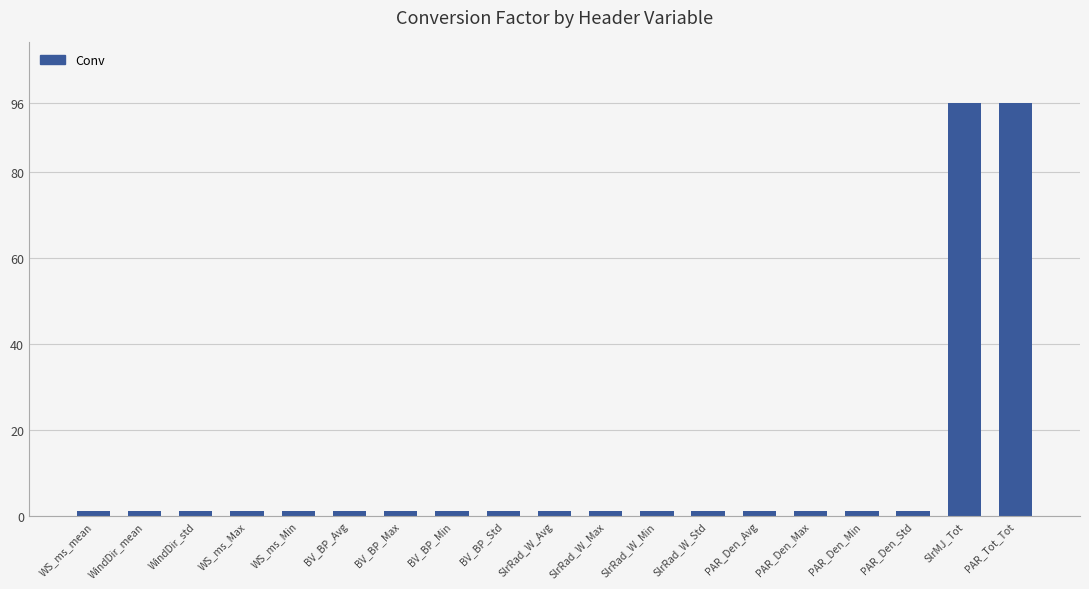

What is the minimum value shown in the chart?

1